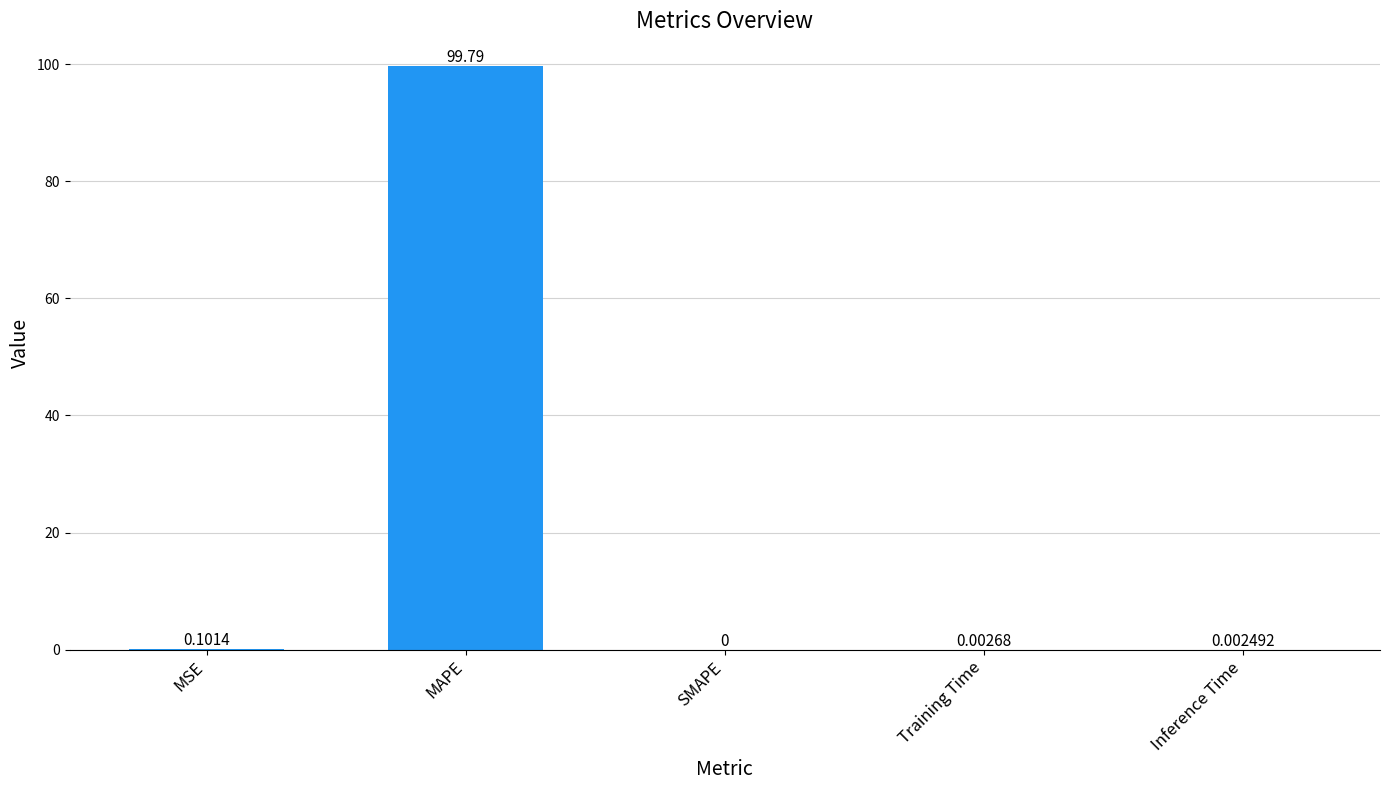

How many categories are shown in the chart?

5